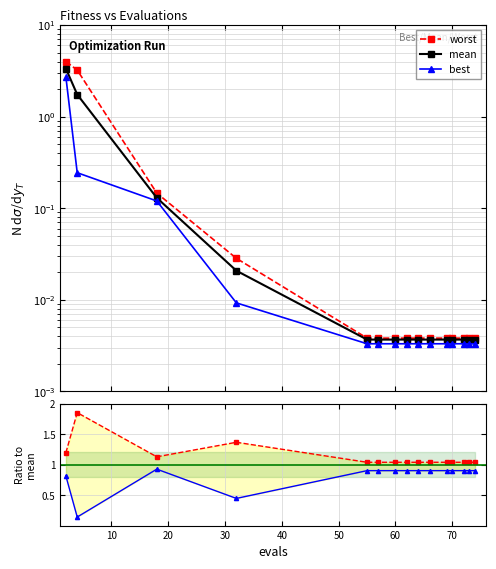

Does the chart have visible grid lines?

Yes